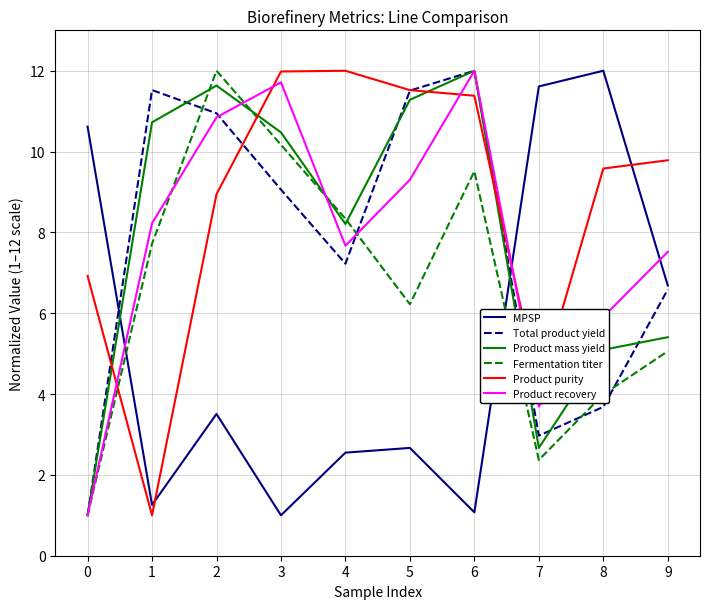

What is the total value across all series at 8?

40.3